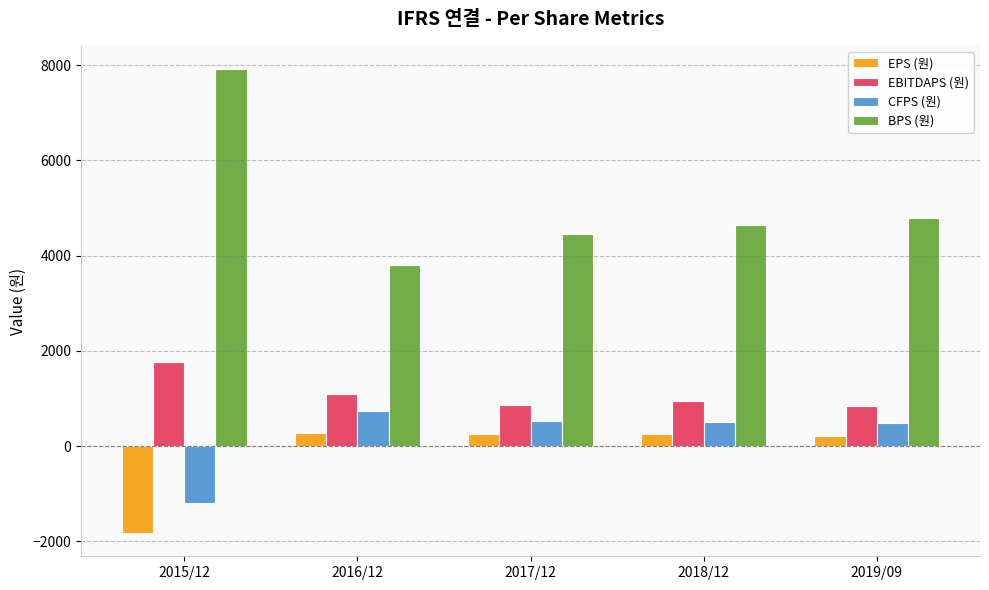

Which series has the largest total across all categories?

BPS (원)